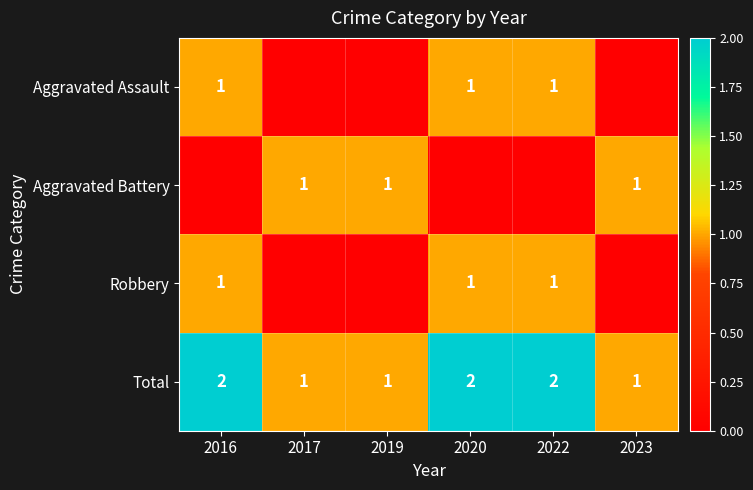

What is the difference between the maximum and minimum values in the Robbery series?

1